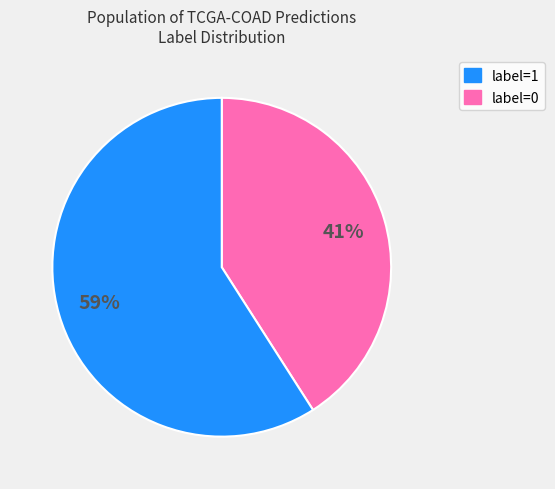

What is the ratio of the value at label=1 to the value at label=0?

0.7